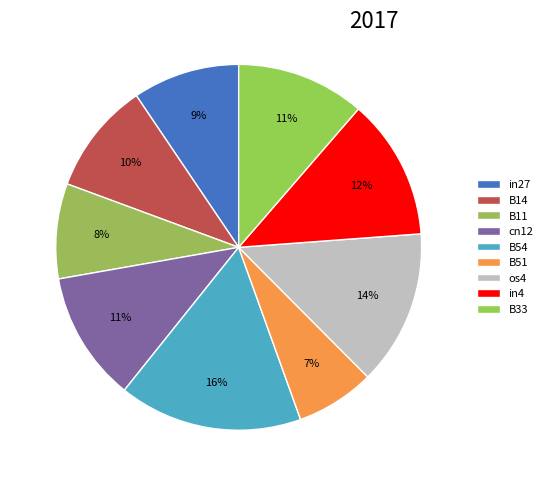

Which category has the biggest portion of the pie?

B54